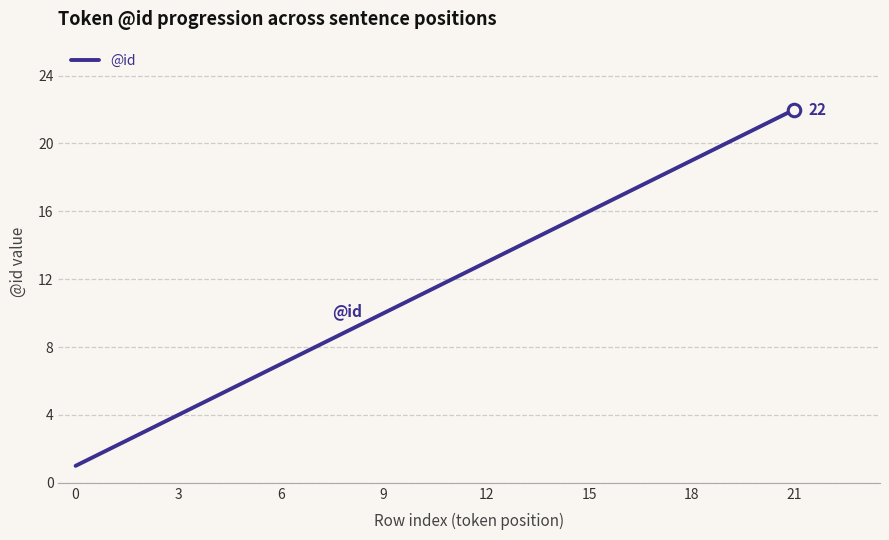

Reading left to right, transcribe all the data shown in this chart.

1	2	3	4	5	6	7	8	9	10	11	12	13	14	15	16	17	18	19	20	21	22